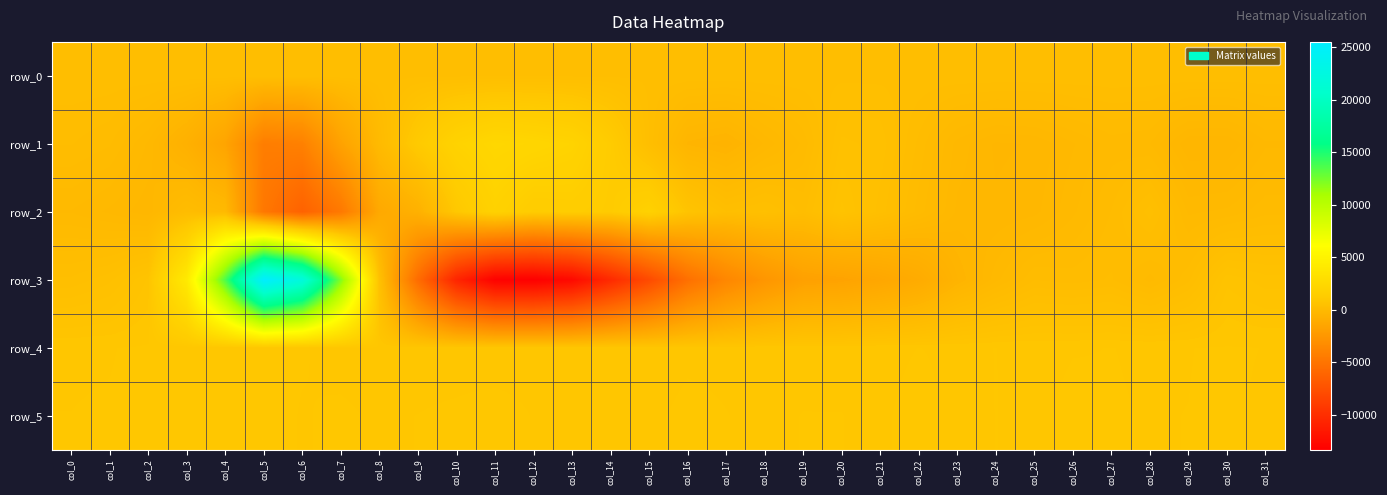

The row_0 series shows 280.0 at col_7. True or false?

True